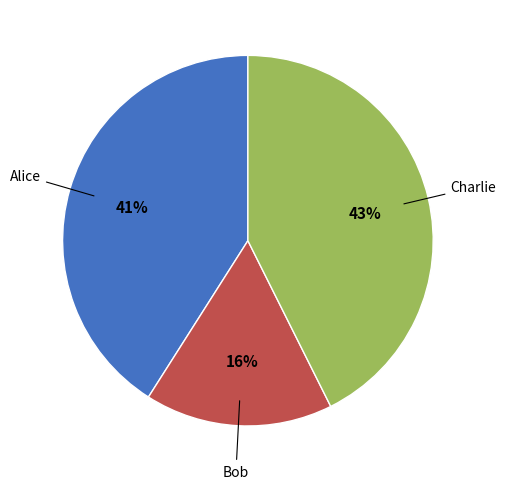

Does any single category account for the majority?

No